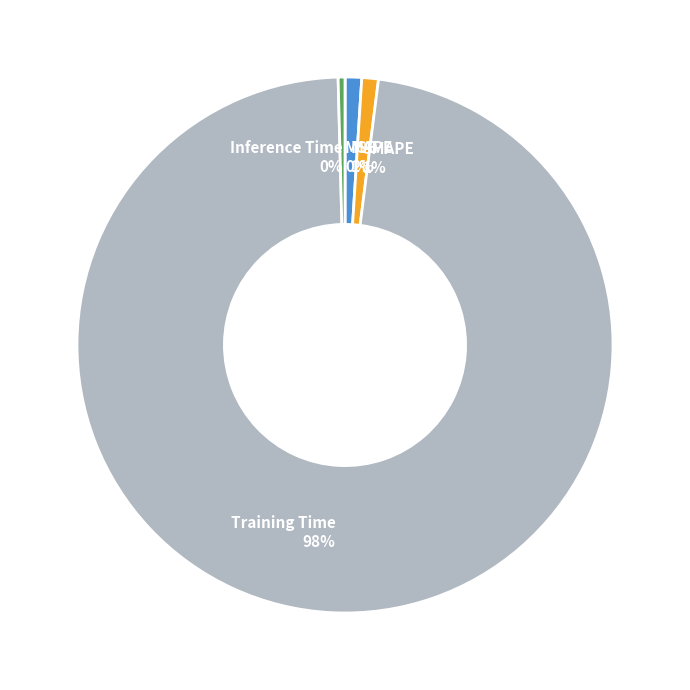

Does any single category account for the majority?

Yes